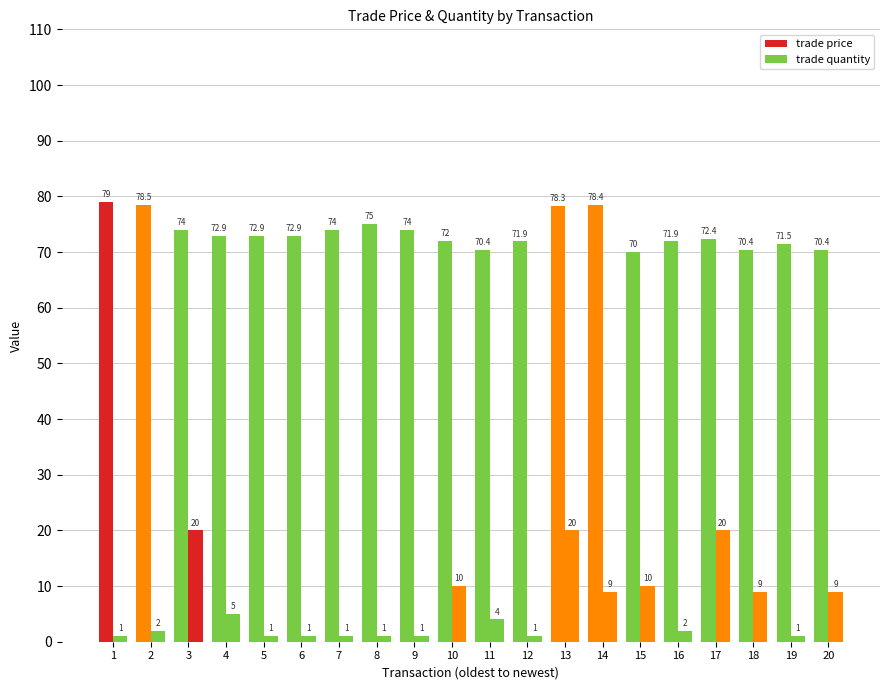

What is the sum of the trade quantity values at 8 and 9?

2.0